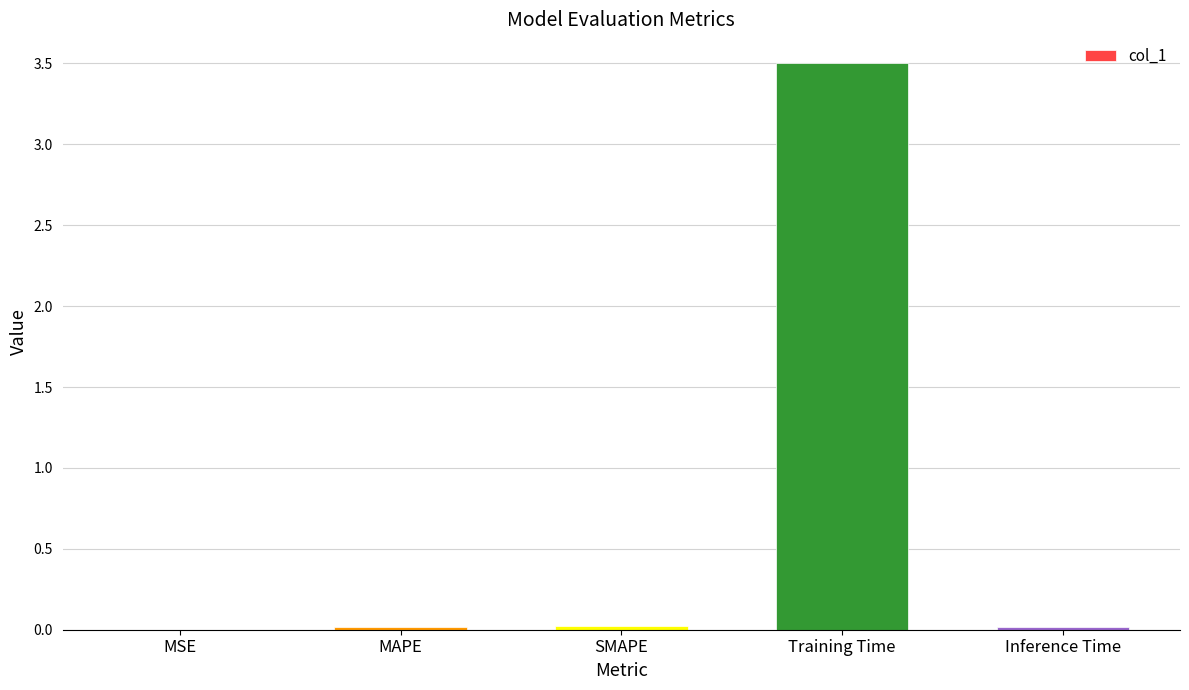

True or false: the data shows 3.5 at Training Time.

True